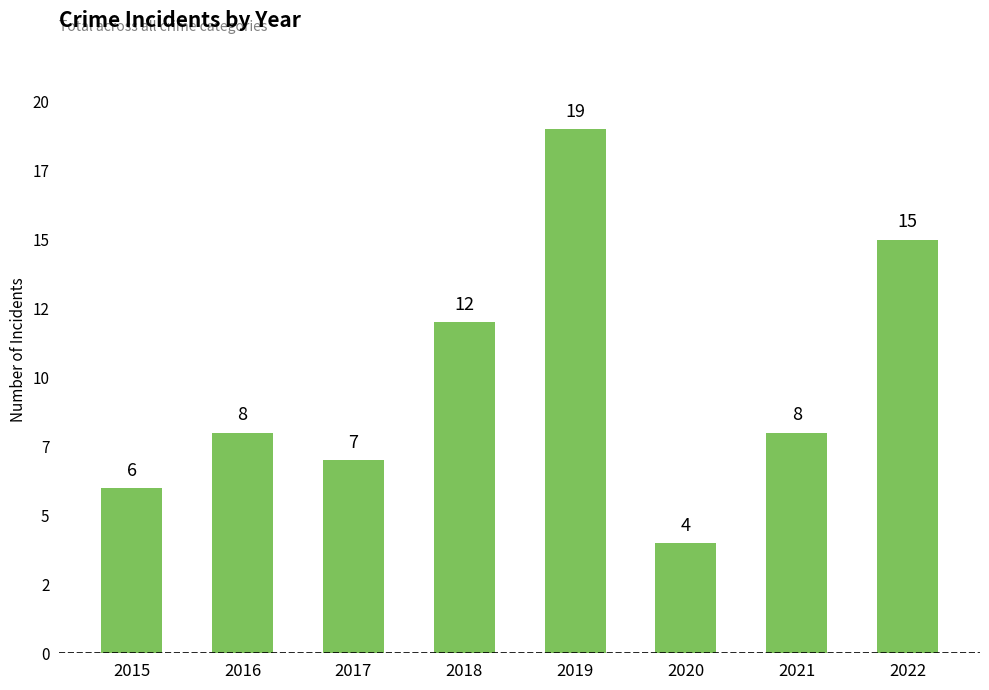

Are the bars horizontal?

No